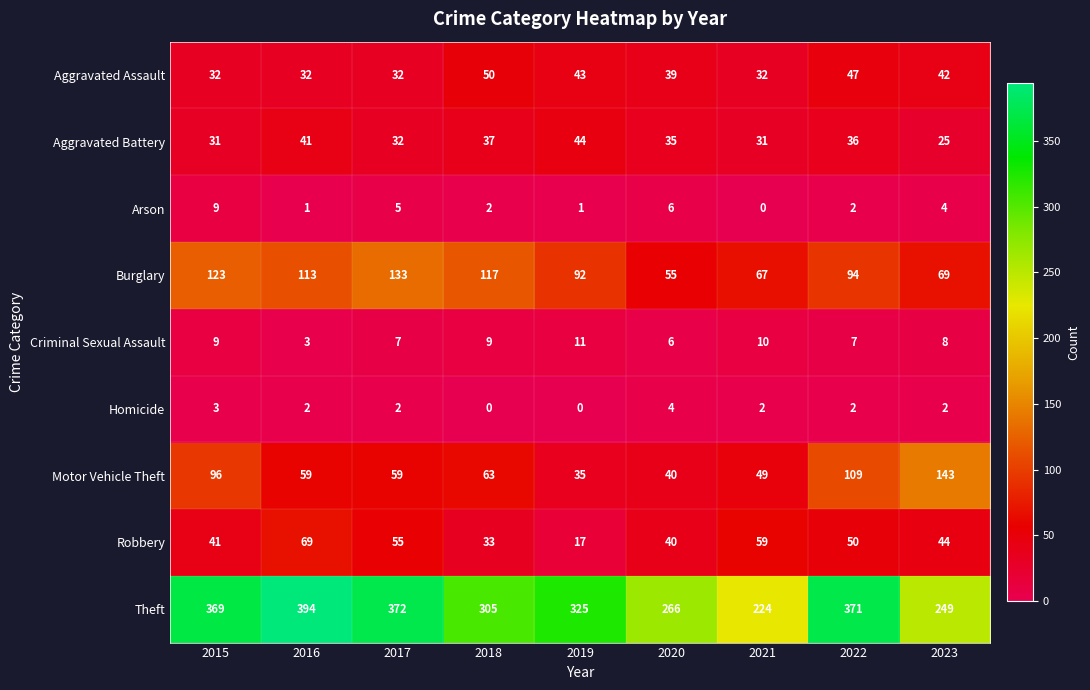

At how many categories does at least one series exceed 328?

4